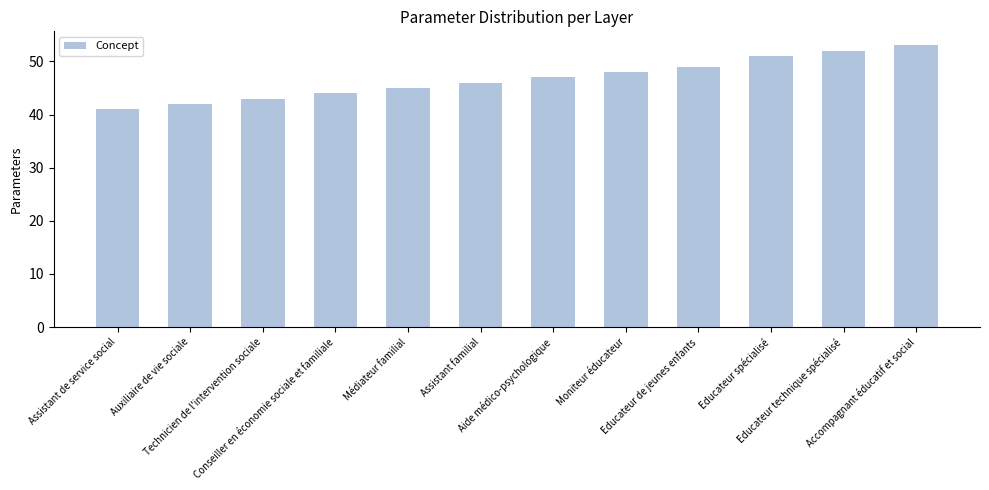

List the labels in order of value, largest first.

Accompagnant éducatif et social, Educateur technique spécialisé, Educateur spécialisé, Educateur de jeunes enfants, Moniteur éducateur, Aide médico-psychologique, Assistant familial, Médiateur familial, Conseiller en économie sociale et familiale, Technicien de l'intervention sociale, Auxiliaire de vie sociale, Assistant de service social